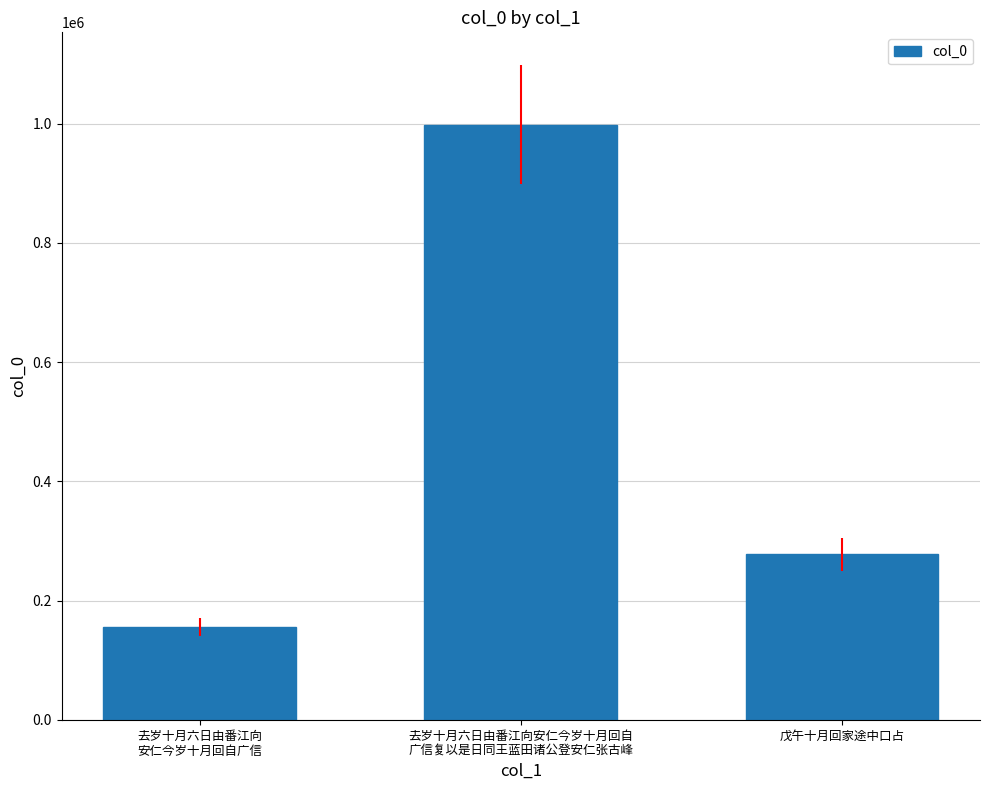

What is the greatest value displayed?

998580